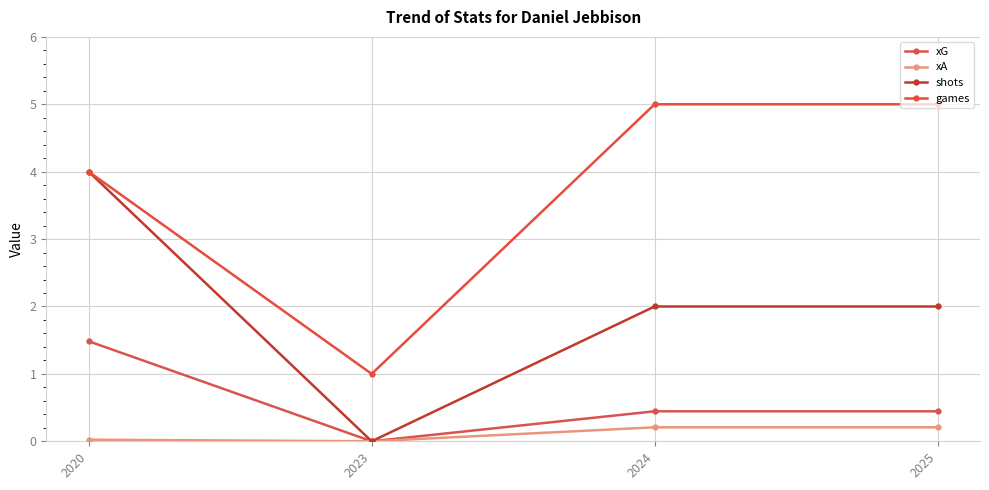

What is the difference between the maximum and minimum values in the xA series?

0.2